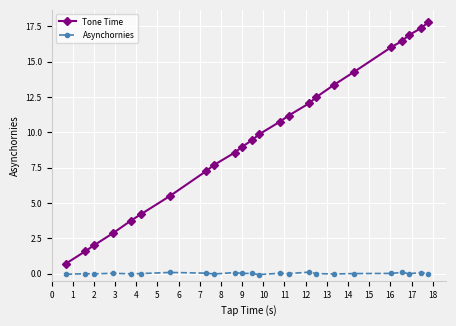

How many lines are shown in the chart?

2